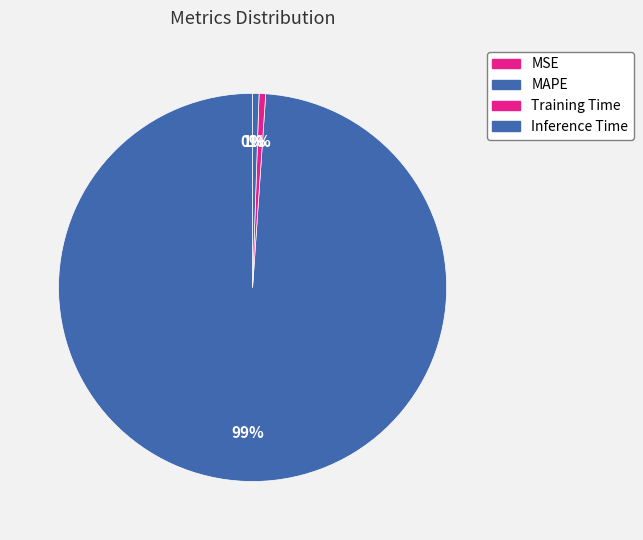

Is it true that Training Time is 1% of the pie?

True